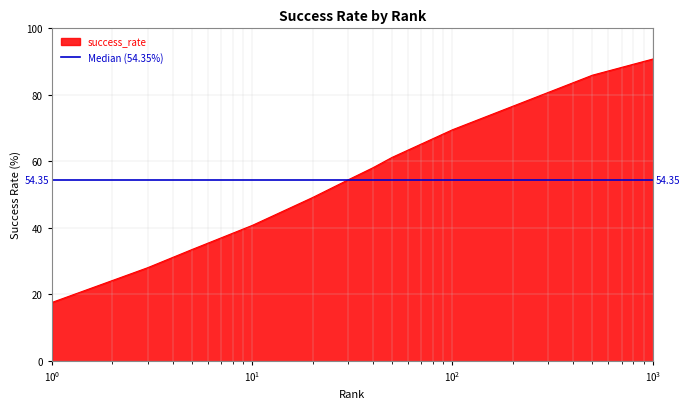

What is the difference between the values at 40.0 and 3.0?

30.1